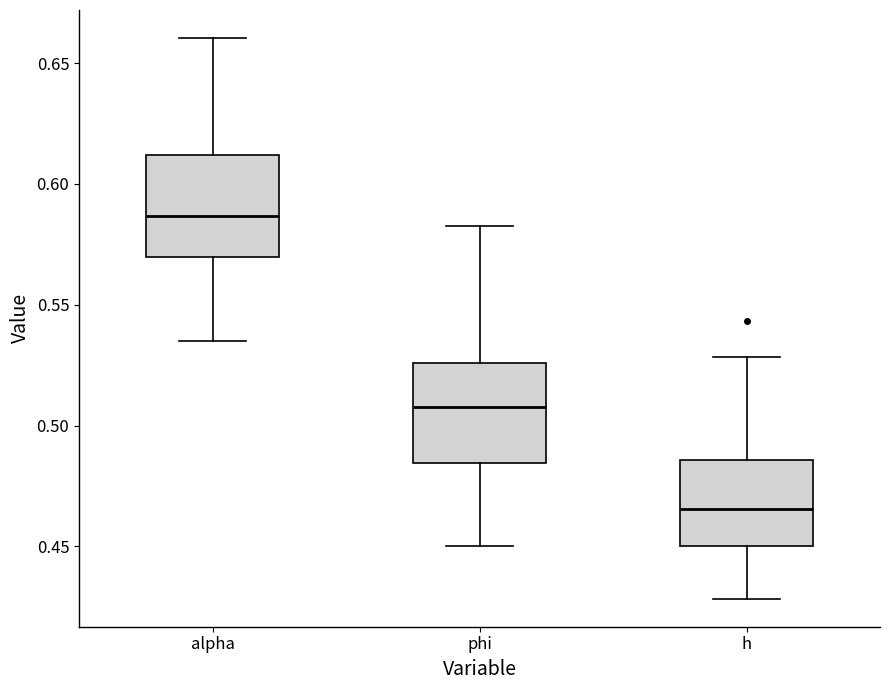

Reading left to right, read every box against the y-axis: the position of its median line, the range the box covers, and the ends of its whiskers. The values are not printed on the chart, so give them approximately, as read against the axis.

alpha: median 0.585, box 0.570 to 0.610, whiskers 0.535 to 0.660
phi: median 0.510, box 0.485 to 0.525, whiskers 0.450 to 0.585
h: median 0.465, box 0.450 to 0.485, whiskers 0.430 to 0.530